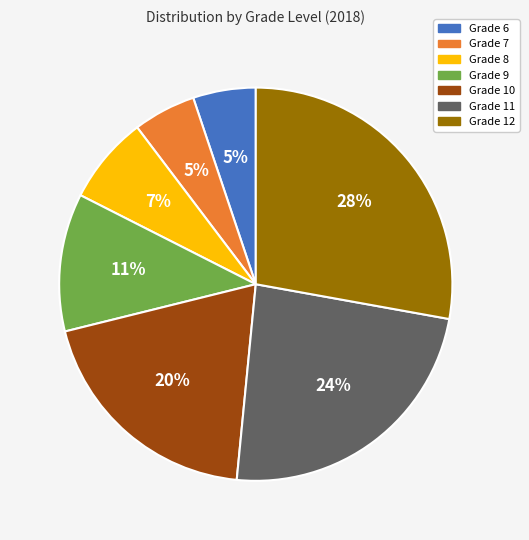

Does Grade 6 account for over 50% of the chart?

No